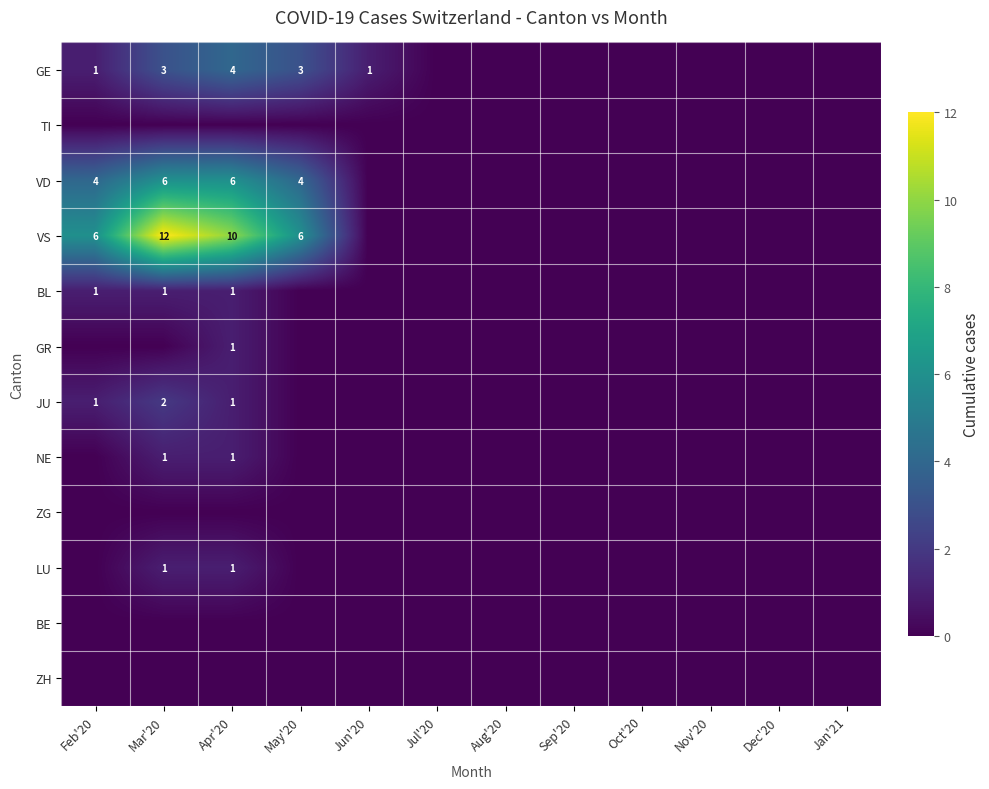

The VD series shows 6 at Apr'20. True or false?

True